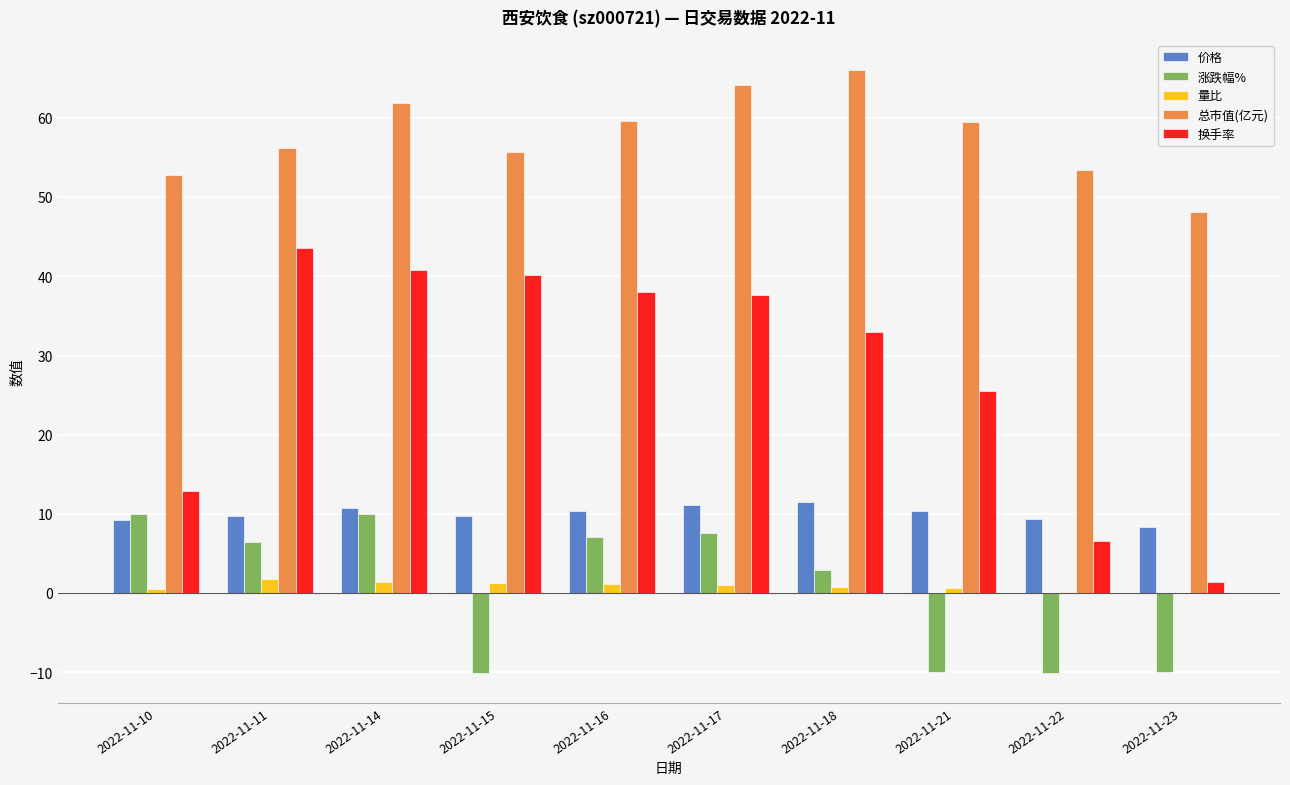

What is the sum of all 量比 values?

9.1